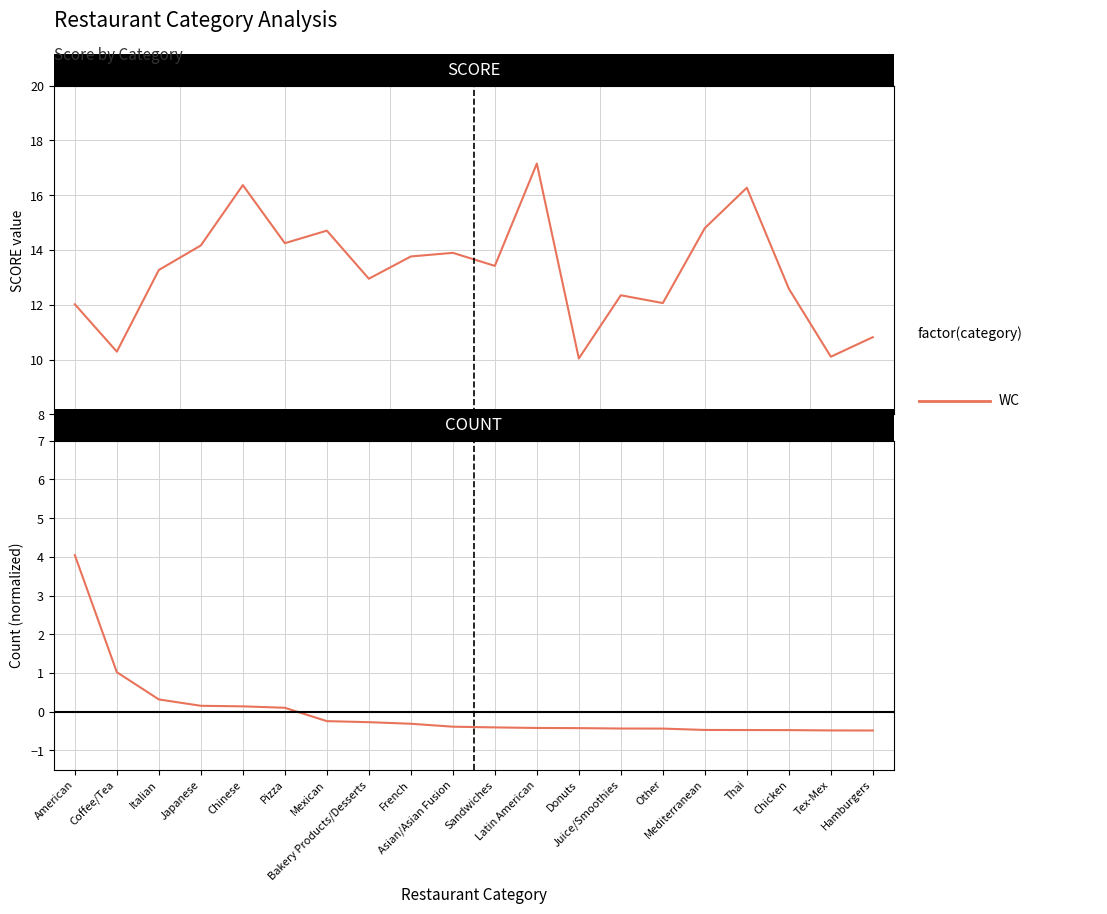

What position from the right is Thai?

4